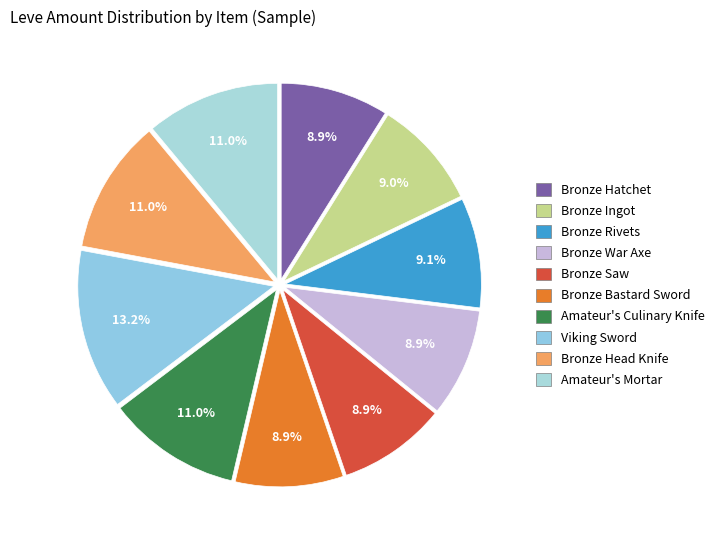

To the nearest percent, what portion does Bronze War Axe represent?

9%